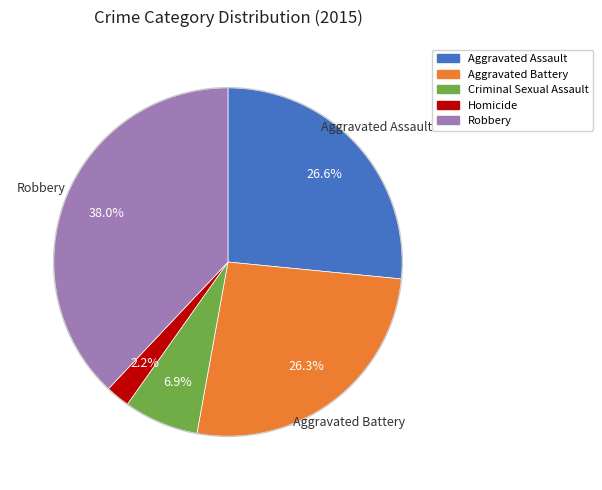

How many segments does this pie chart have?

5